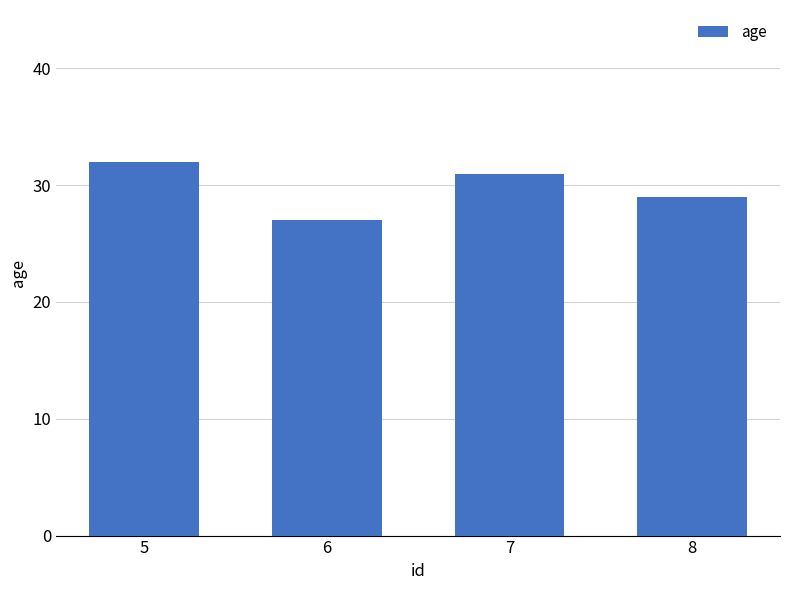

List the labels in order of value, largest first.

5, 7, 8, 6